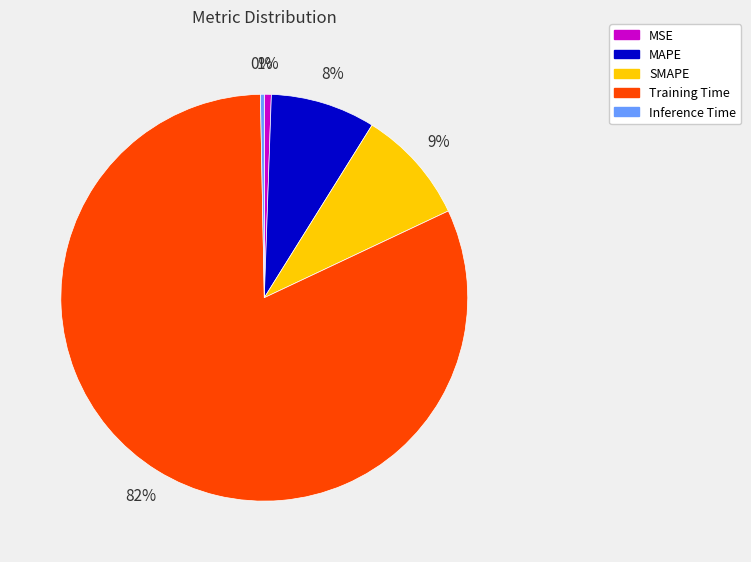

To the nearest percent, what percentage of the pie is MAPE?

8%